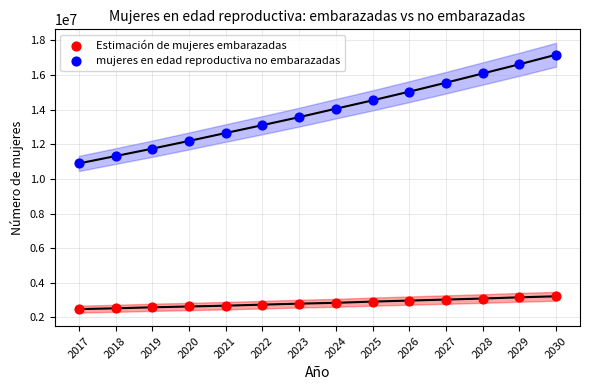

Across all data points, what is the range of Y values (max minus min)?

14684280.5